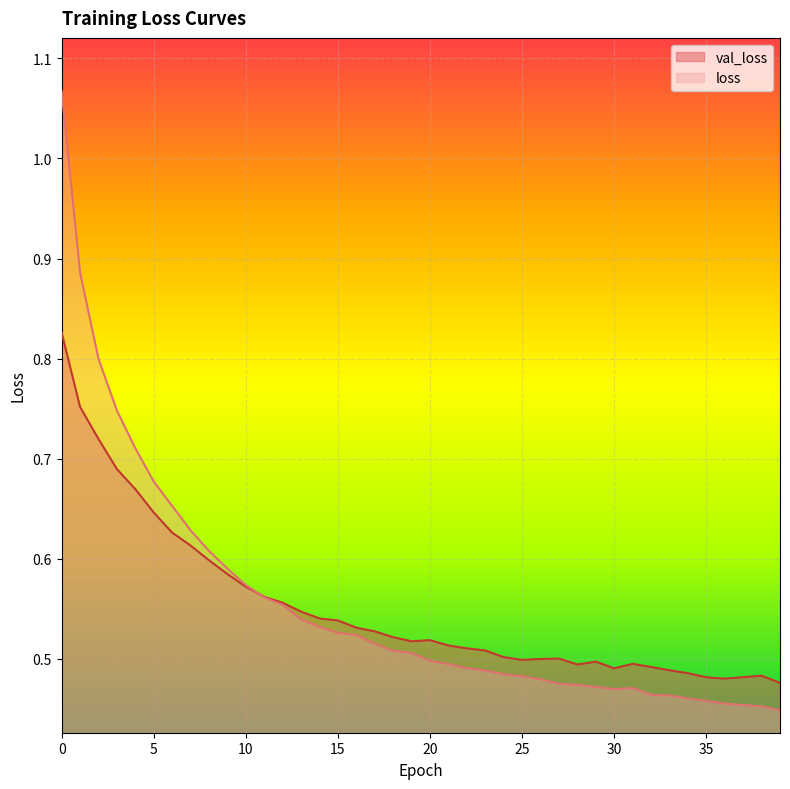

At which category does val_loss reach its first local valley?

19